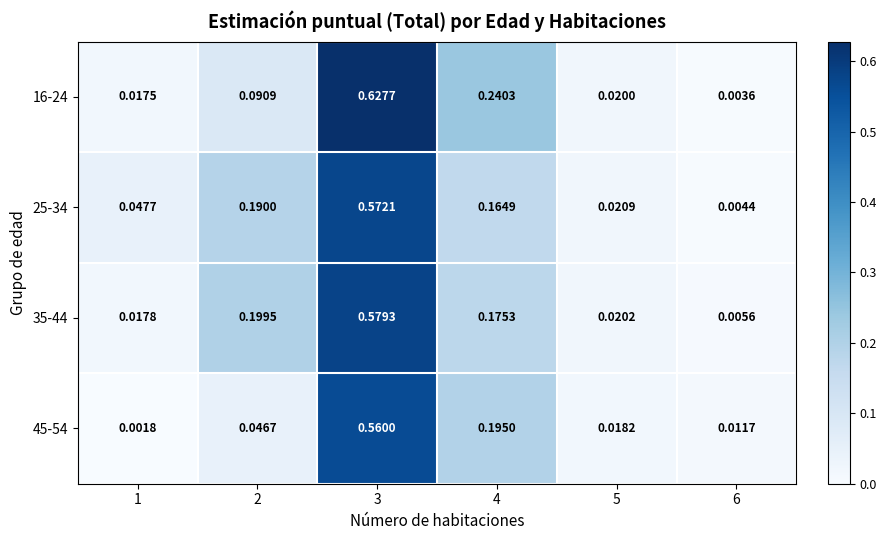

How many distinct data groups are displayed?

4